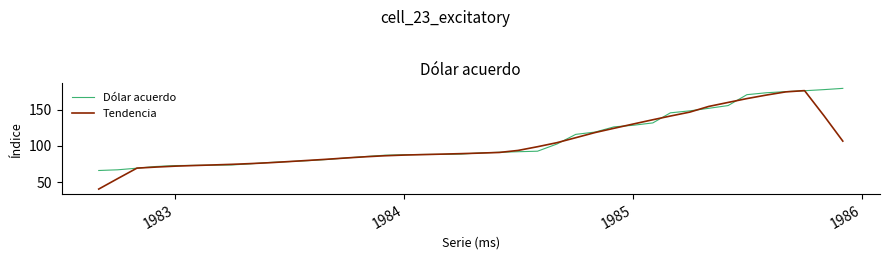

How many values in the Tendencia series exceed 90?

20